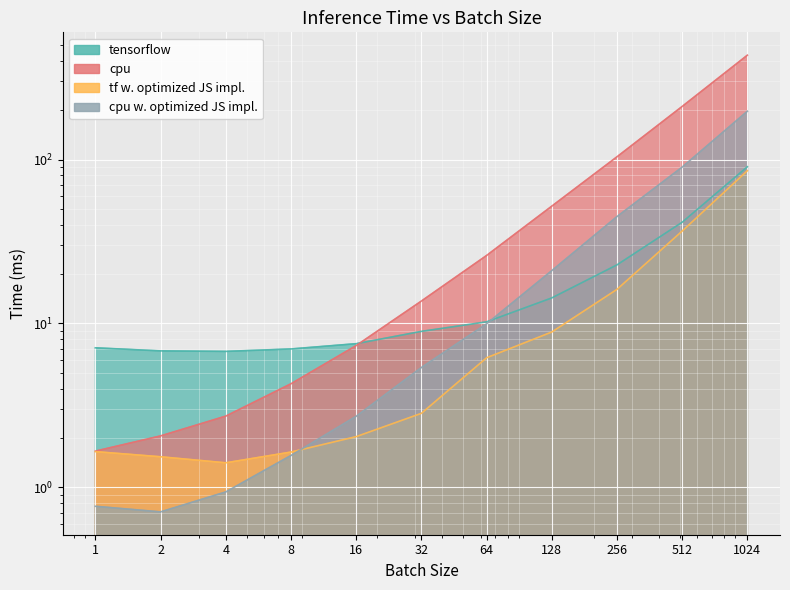

Is it true that cpu equals 117.6 at 512?

False